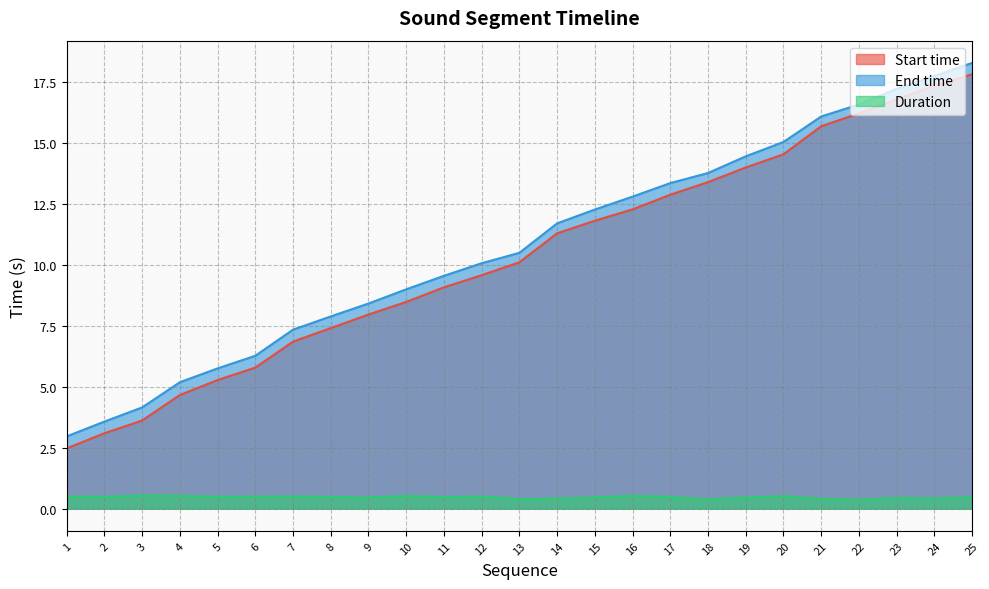

The Start time series shows 15.7 at 21. True or false?

True